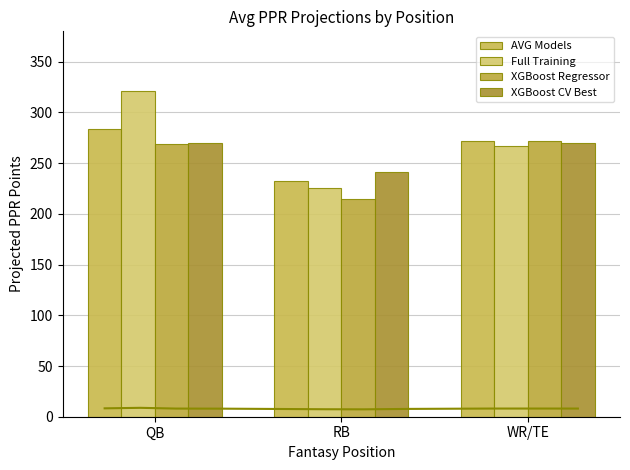

What is the label of the 1st bar from the left?

QB